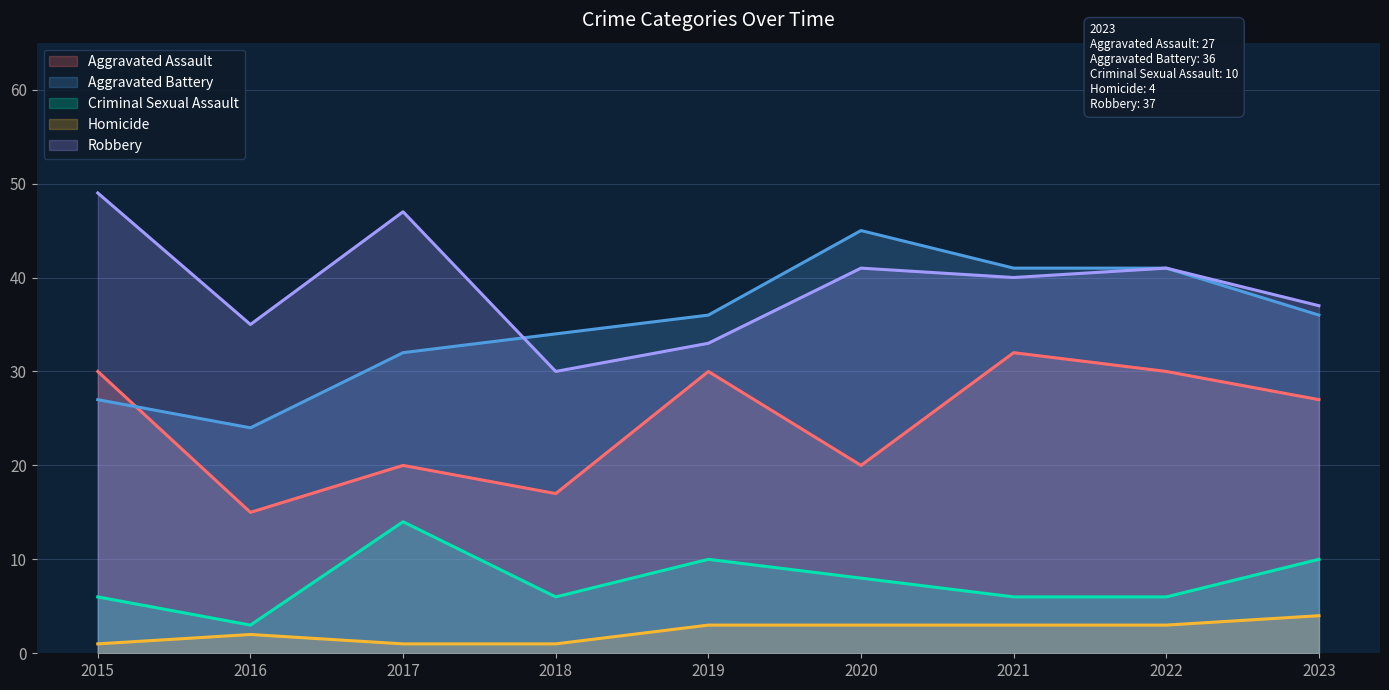

At which label is Criminal Sexual Assault closest to 8?

2020